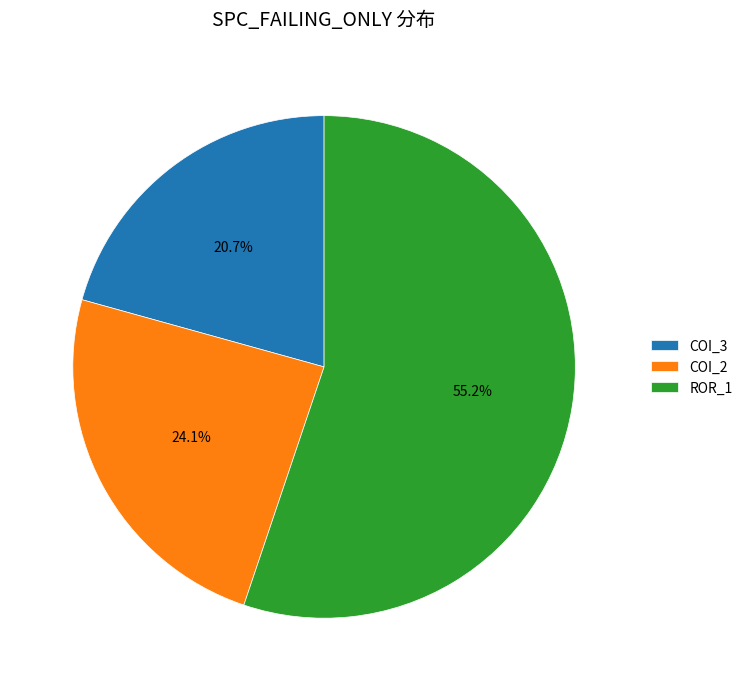

Approximately how many times larger is the value at COI_3 compared to ROR_1?

0.4